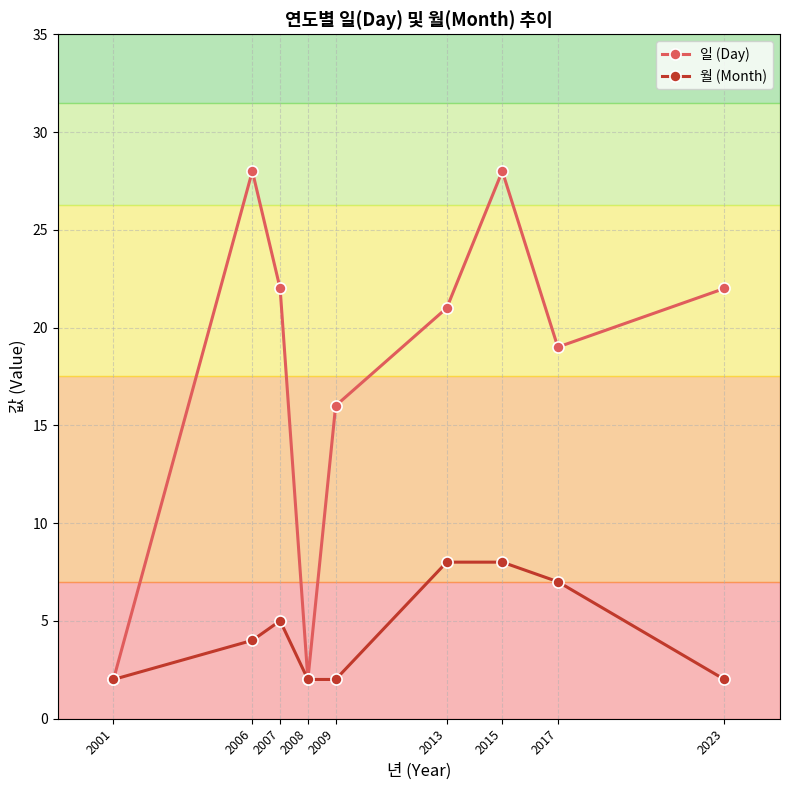

How many categories are shown in the chart?

9